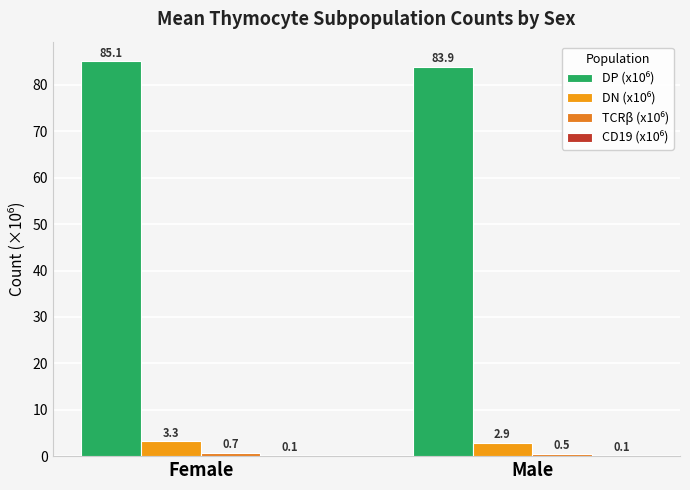

At Female, list the series in order from smallest to largest.

CD19 (x10⁶), TCRβ (x10⁶), DN (x10⁶), DP (x10⁶)